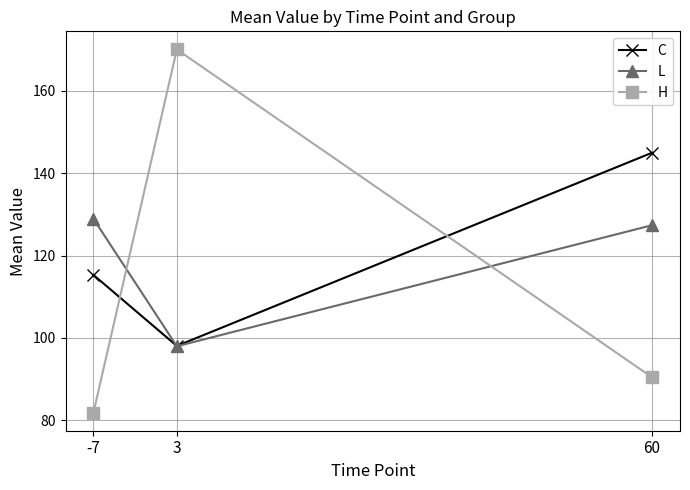

Reading right to left, list all the values displayed in this chart.

C: 60=145.0	3=98.1	-7=115.3
L: 60=127.4	3=98.0	-7=128.9
H: 60=90.4	3=170.0	-7=81.9